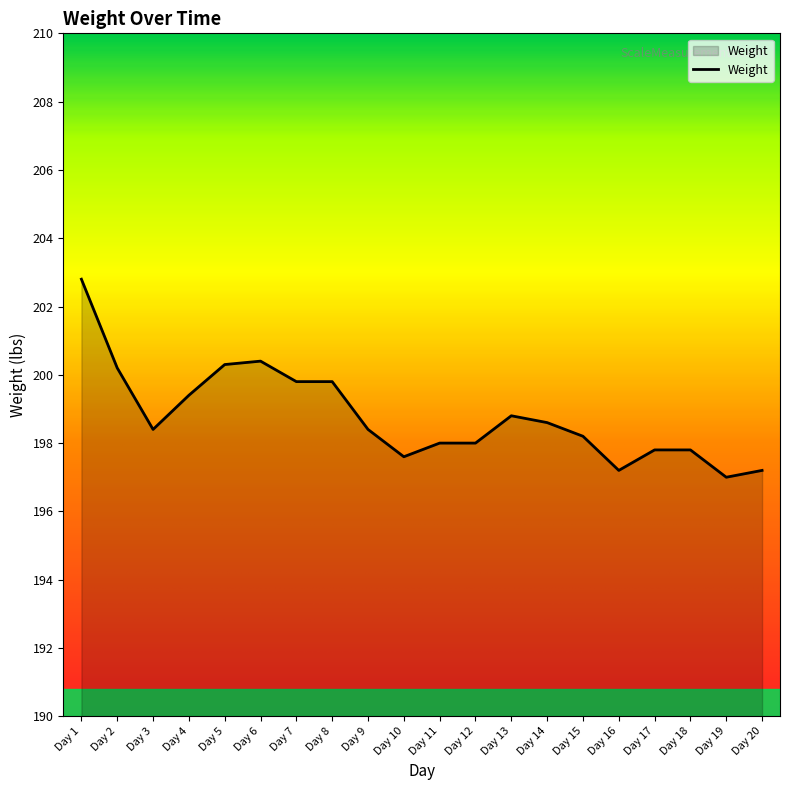

At which category does the chart reach its peak across all series?

Day 1